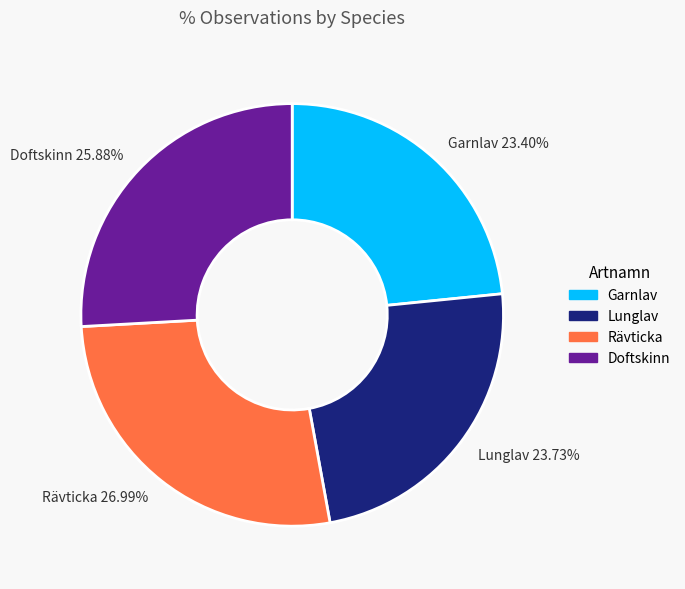

The Rävticka slice represents 19% of the pie. True or false?

False